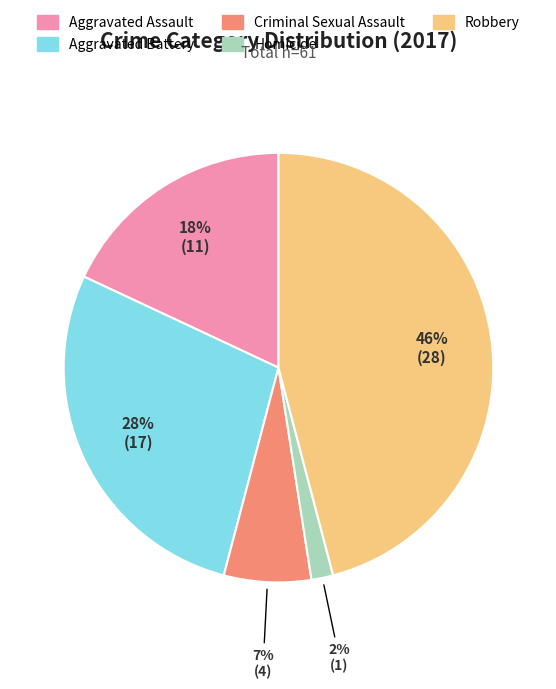

Rank the categories by value from highest to lowest.

Robbery, Aggravated Battery, Aggravated Assault, Criminal Sexual Assault, Homicide